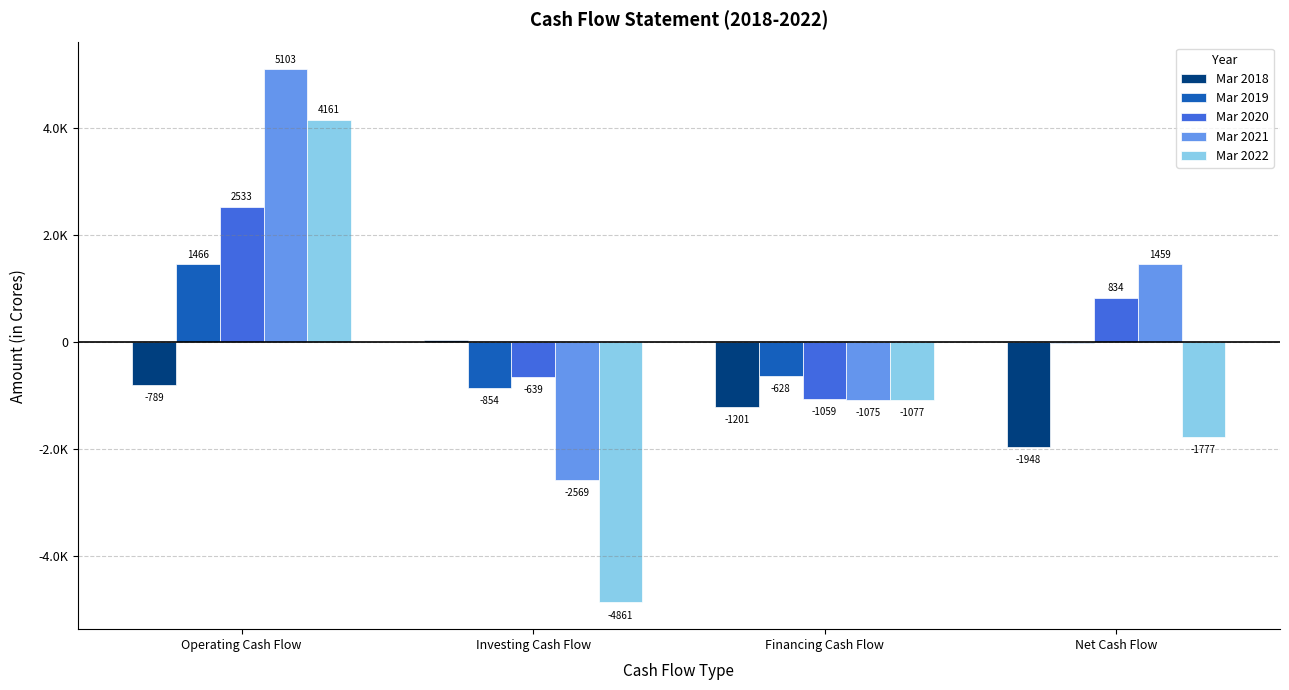

The value of Mar 2022 at Financing Cash Flow is -472.1. True or false?

False